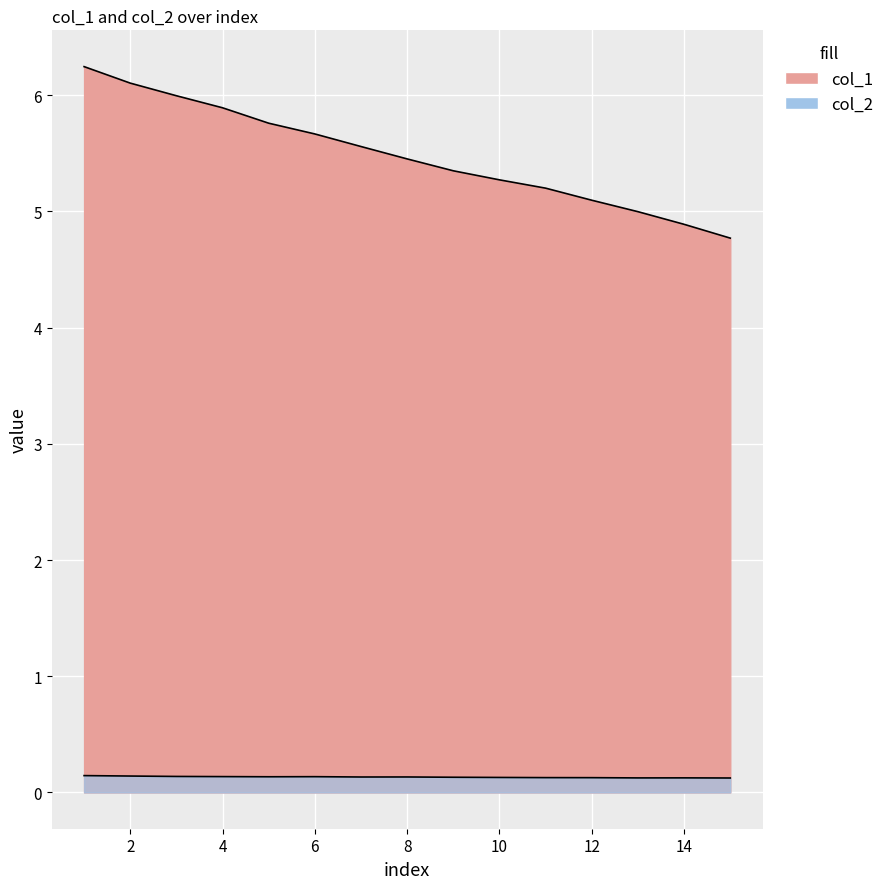

How many lines are shown in the chart?

2